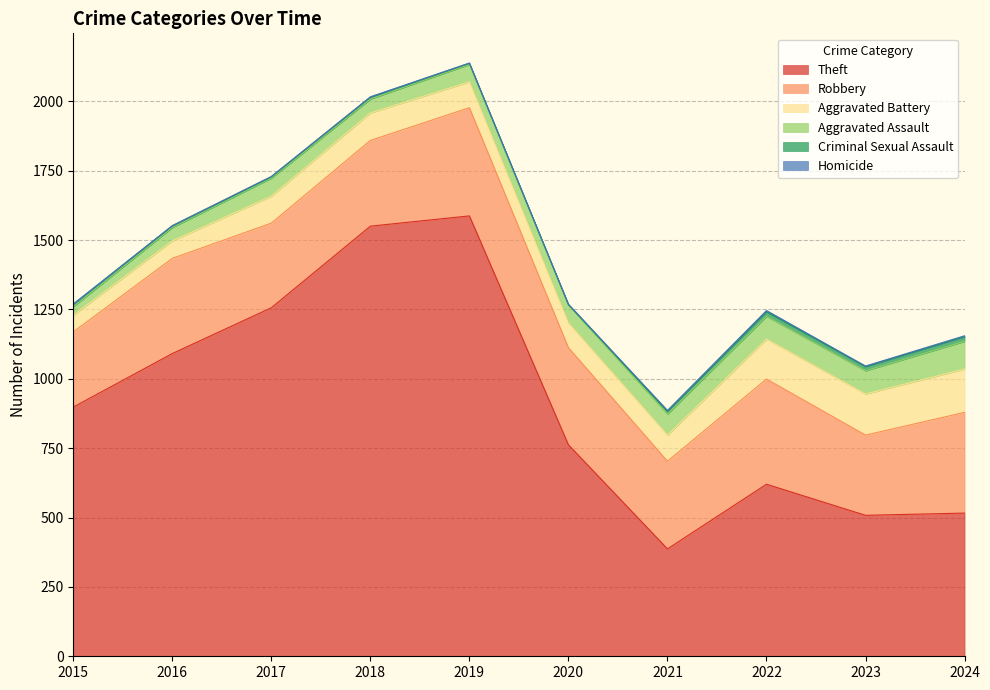

What is the sum of all Aggravated Assault values?

664